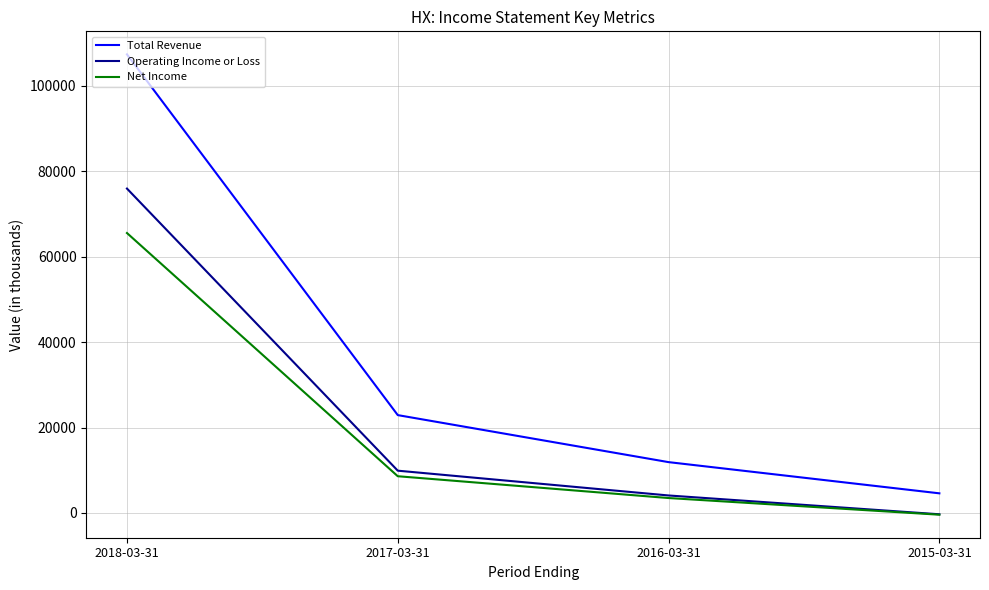

True or false: Net Income and Total Revenue intersect in this chart.

False